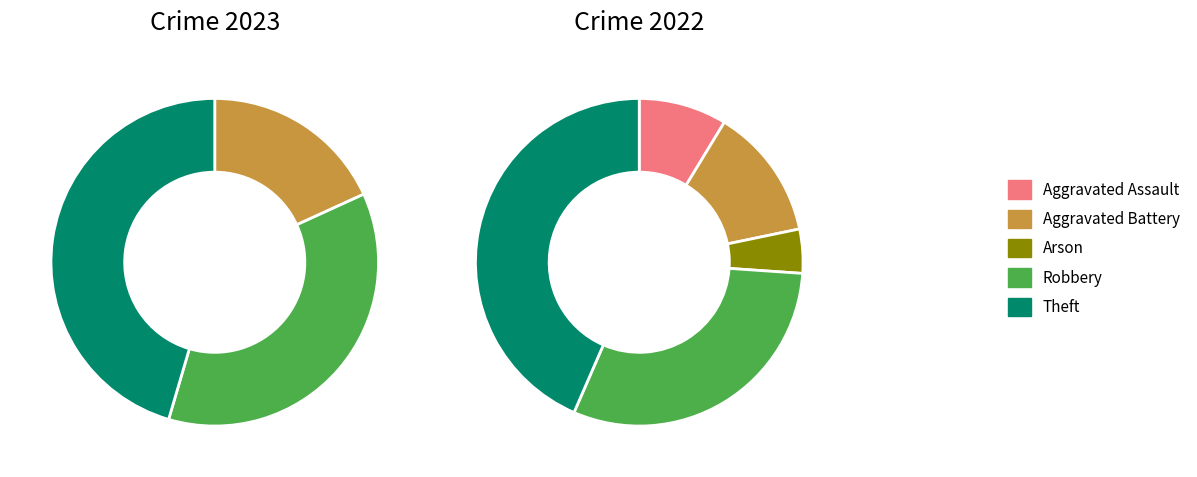

What portion of the pie excludes 2?

100.0%